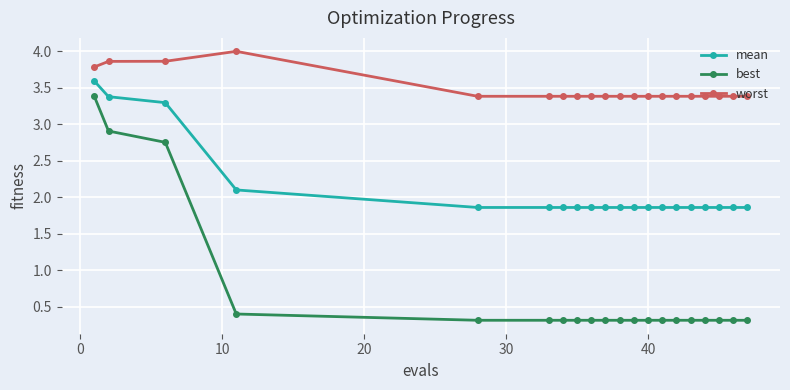

What is the minimum value shown in the chart?

0.3